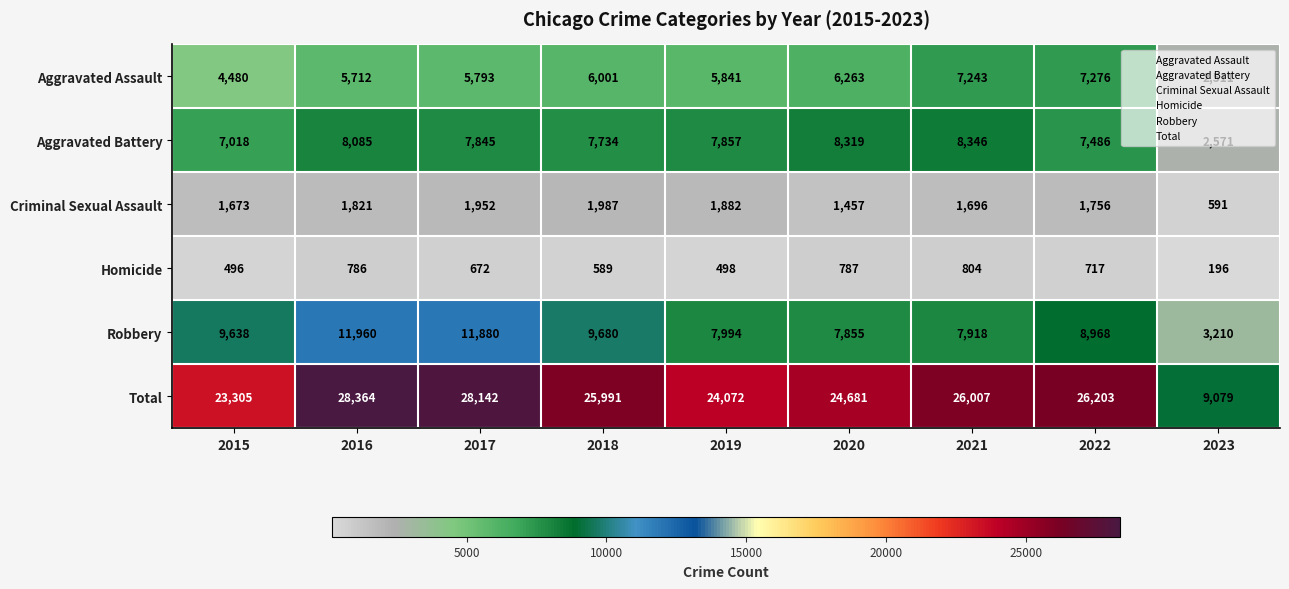

What is the smallest value displayed?

196